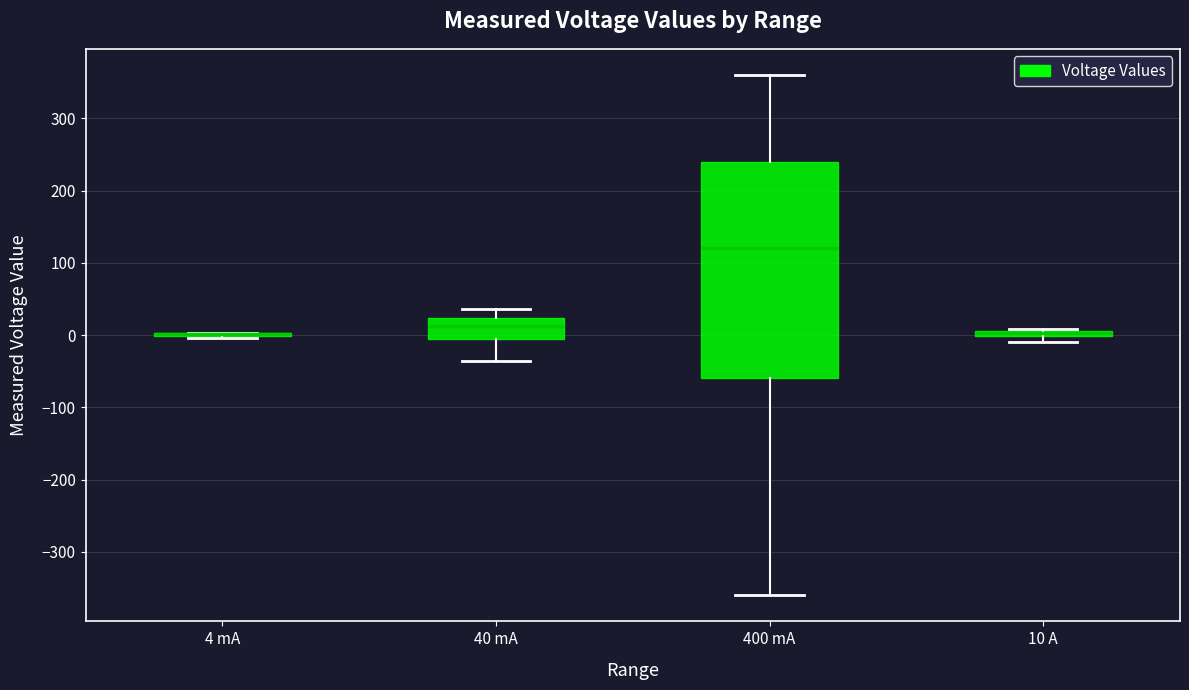

Where does the upper whisker of the box for 40 mA end on the y-axis? The values are not printed on the chart, so give them approximately, as read against the axis.

40